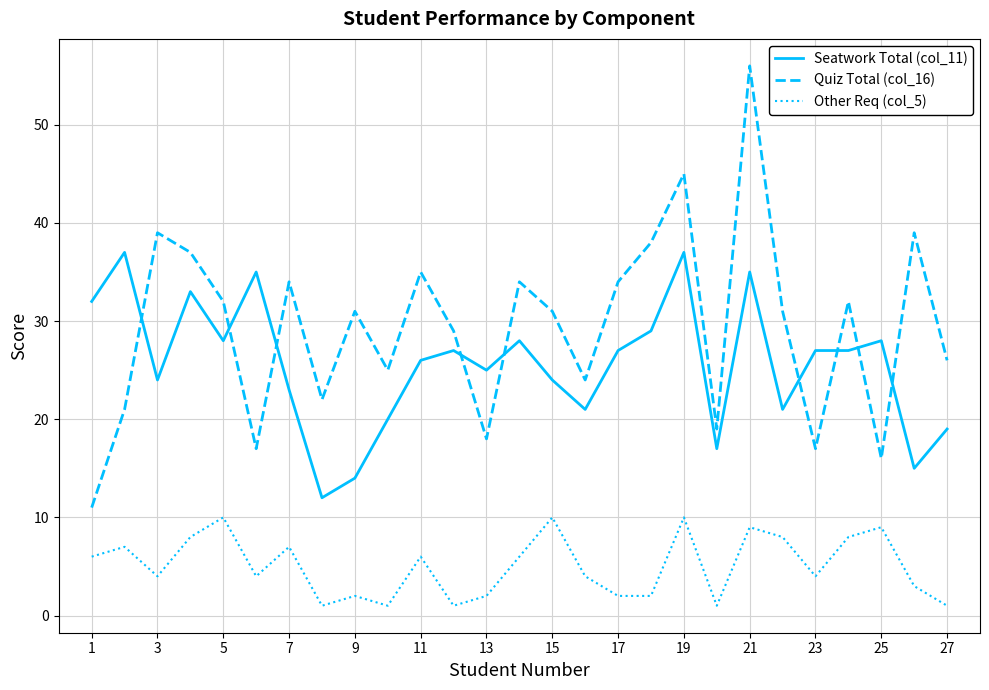

True or false: Quiz Total (col_16) and Seatwork Total (col_11) cross at least once.

True